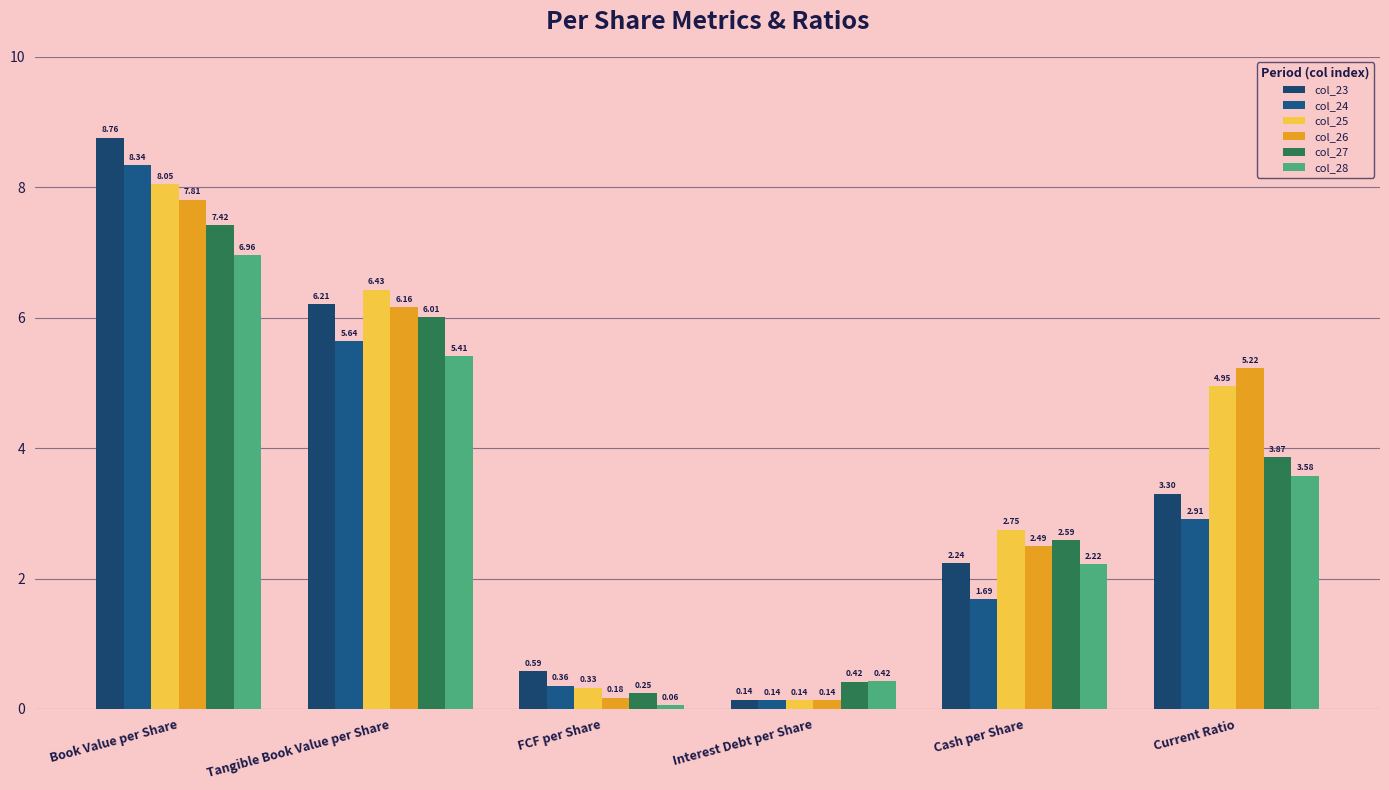

How many data points does each series have?

6